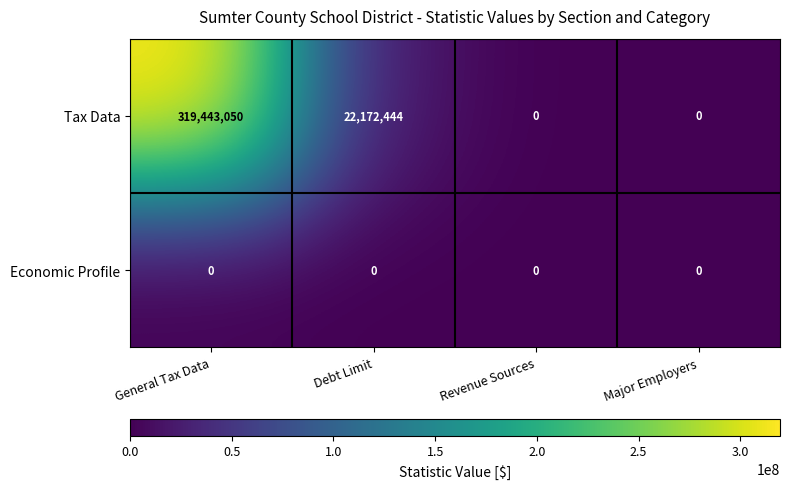

Which series has the largest total across all categories?

Tax Data